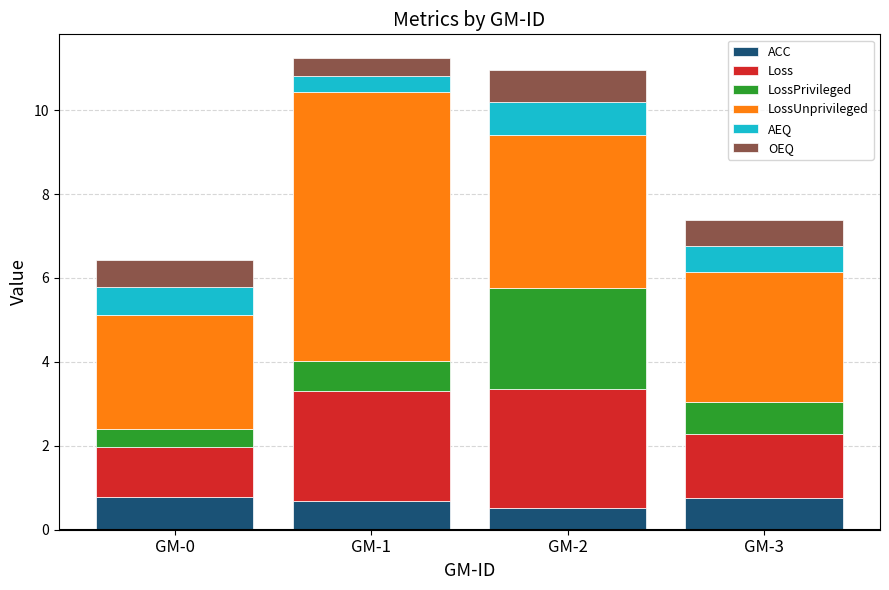

How many ACC values are between 0 and 1?

4